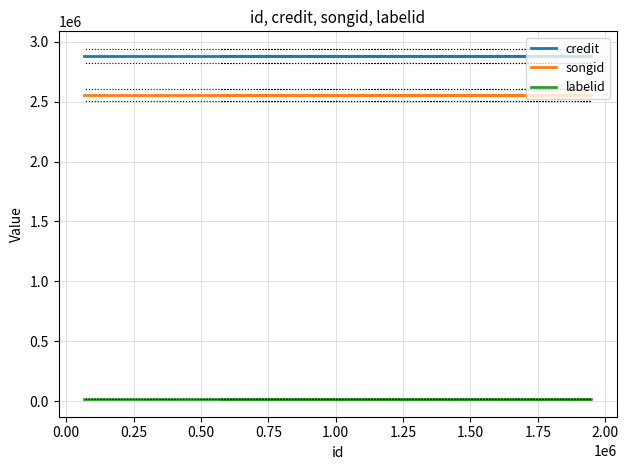

True or false: labelid has a value of 7620 at 0.25.

False